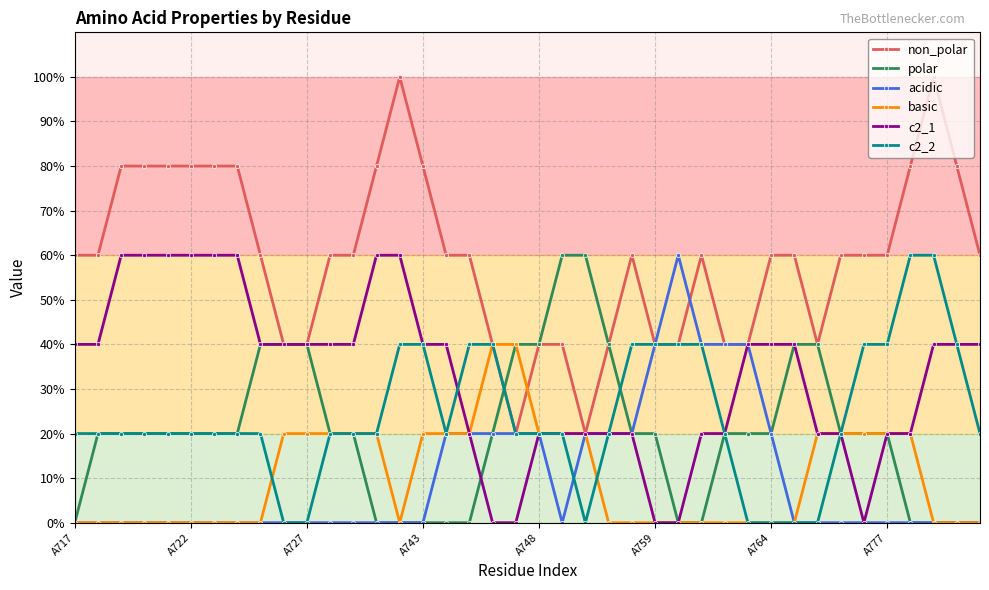

At how many categories does at least one series exceed 0?

40